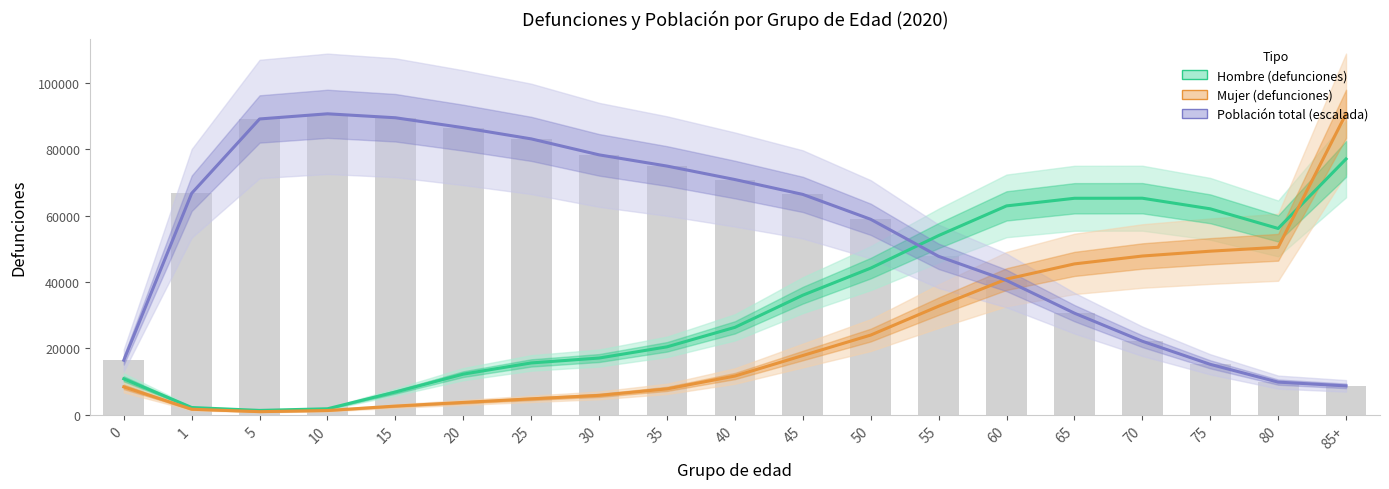

Which label corresponds to the largest value in the chart?

85+